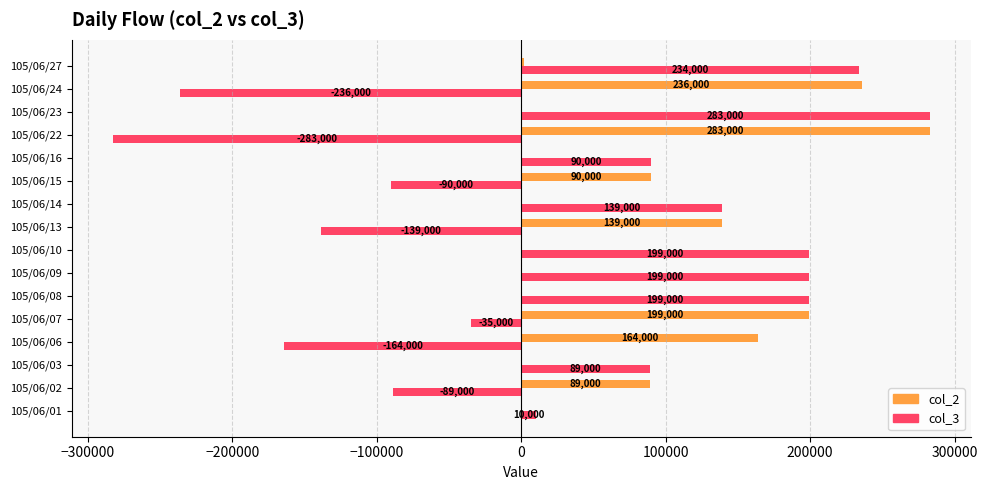

What is the sum of the col_2 values at 105/06/27 and 105/06/24?

238000